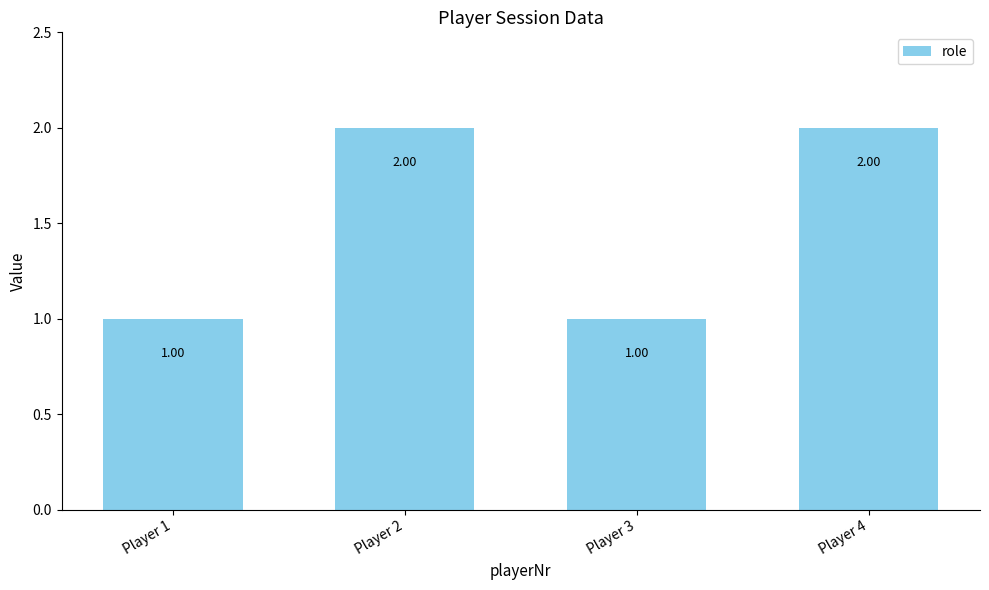

How many values are below 2?

2